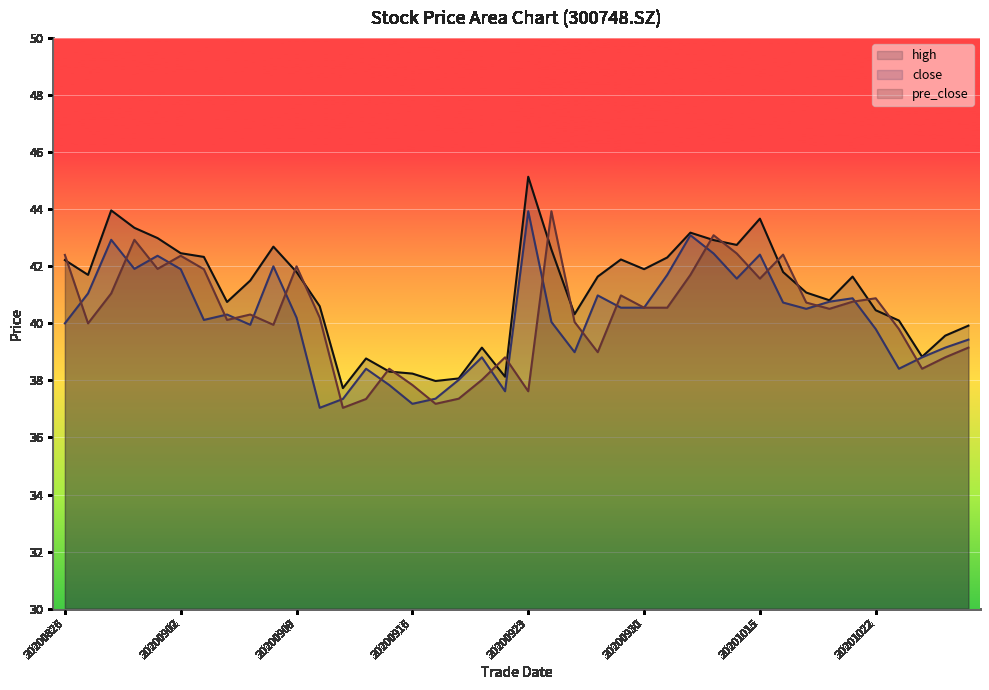

Reading left to right, list all the values displayed in this chart.

high: 20200826=42.2	20200827=41.7	20200828=44.0	20200831=43.4	20200901=43.0	20200902=42.5	20200903=42.3	20200904=40.8	20200907=41.5	20200908=42.7	20200909=41.8	20200910=40.6	20200911=37.7	20200914=38.8	20200915=38.3	20200916=38.2	20200917=38.0	20200918=38.1	20200921=39.1	20200922=38.1	20200923=45.1	20200924=42.6	20200925=40.3	20200928=41.6	20200929=42.2	20200930=41.9	20201009=42.3	20201012=43.2	20201013=42.9	20201014=42.8	20201015=43.7	20201016=41.8	20201019=41.1	20201020=40.8	20201021=41.6	20201022=40.5	20201023=40.1	20201026=38.8	20201027=39.6	20201028=39.9
close: 20200826=40.0	20200827=41.0	20200828=42.9	20200831=41.9	20200901=42.4	20200902=41.9	20200903=40.1	20200904=40.3	20200907=40.0	20200908=42.0	20200909=40.2	20200910=37.0	20200911=37.4	20200914=38.4	20200915=37.8	20200916=37.2	20200917=37.4	20200918=38.0	20200921=38.8	20200922=37.6	20200923=43.9	20200924=40.0	20200925=39.0	20200928=41.0	20200929=40.5	20200930=40.5	20201009=41.7	20201012=43.1	20201013=42.5	20201014=41.6	20201015=42.4	20201016=40.7	20201019=40.5	20201020=40.8	20201021=40.9	20201022=39.8	20201023=38.4	20201026=38.8	20201027=39.1	20201028=39.4
pre_close: 20200826=42.4	20200827=40.0	20200828=41.0	20200831=42.9	20200901=41.9	20200902=42.4	20200903=41.9	20200904=40.1	20200907=40.3	20200908=40.0	20200909=42.0	20200910=40.2	20200911=37.0	20200914=37.4	20200915=38.4	20200916=37.8	20200917=37.2	20200918=37.4	20200921=38.0	20200922=38.8	20200923=37.6	20200924=43.9	20200925=40.0	20200928=39.0	20200929=41.0	20200930=40.5	20201009=40.5	20201012=41.7	20201013=43.1	20201014=42.5	20201015=41.6	20201016=42.4	20201019=40.7	20201020=40.5	20201021=40.8	20201022=40.9	20201023=39.8	20201026=38.4	20201027=38.8	20201028=39.1